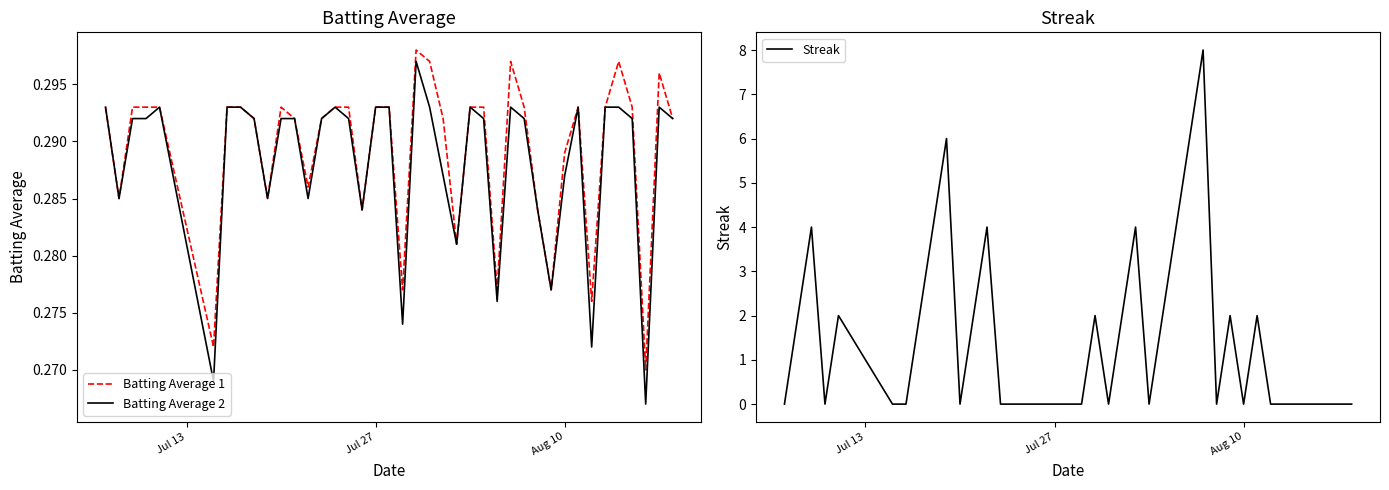

What is the sum of all Batting Average 2 values?

11.5